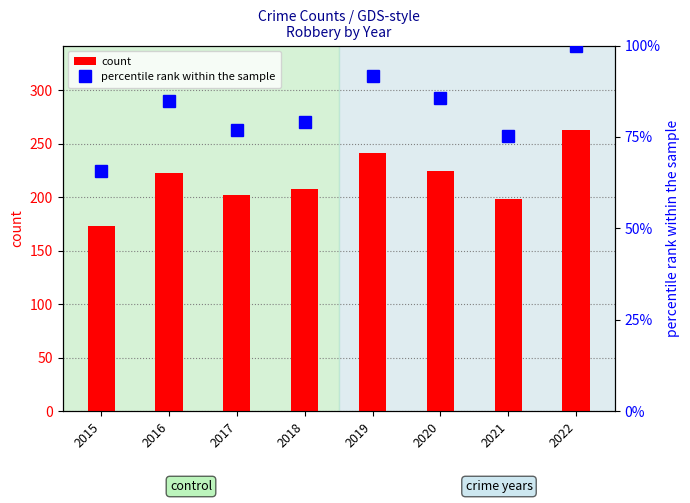

At how many categories does at least one series exceed 241?

1